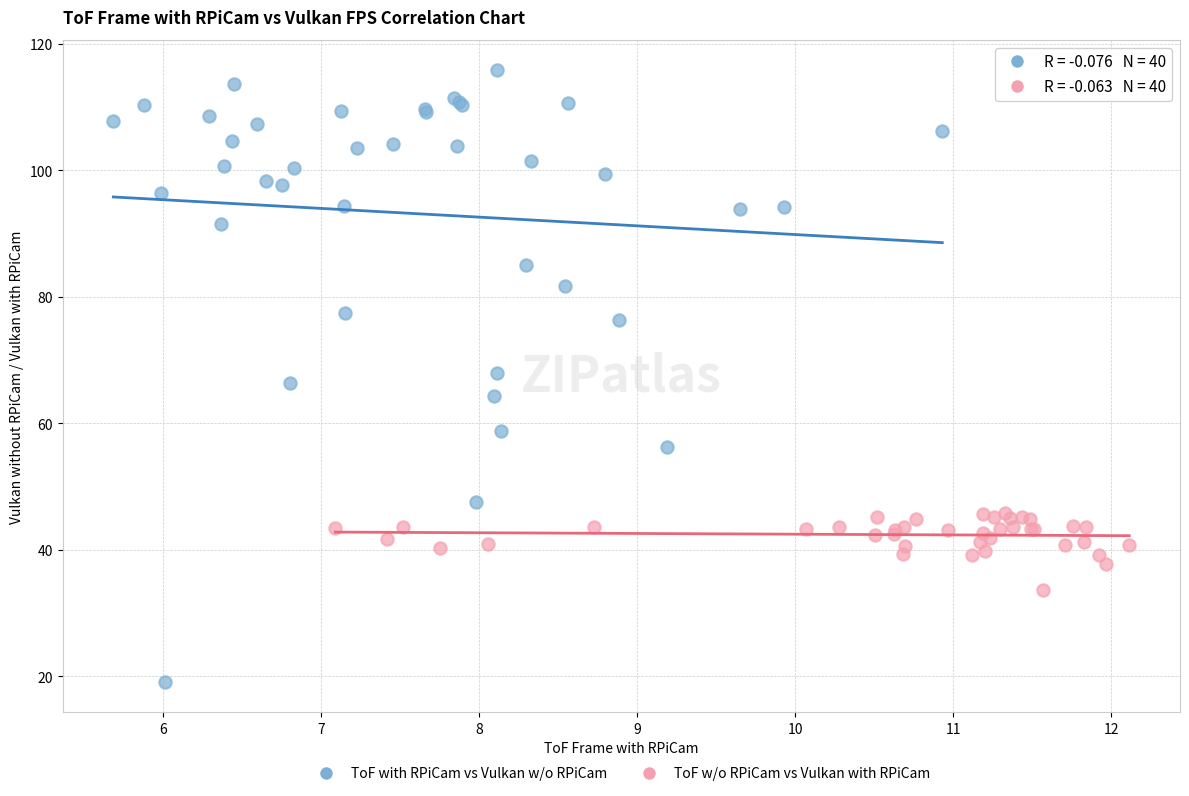

What are all the series names shown in the legend?

ToF with RPiCam vs Vulkan w/o RPiCam, ToF w/o RPiCam vs Vulkan with RPiCam